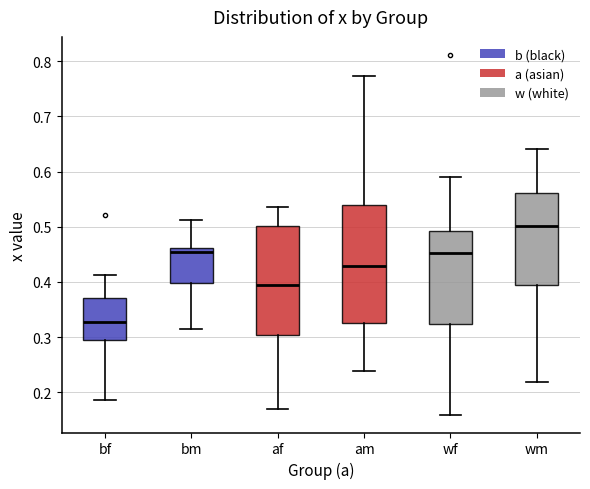

Reading left to right, read every box against the y-axis: the position of its median line, the range the box covers, and the ends of its whiskers. The values are not printed on the chart, so give them approximately, as read against the axis.

bf: median 0.33, box 0.30 to 0.37, whiskers 0.19 to 0.41
bm: median 0.45, box 0.40 to 0.46, whiskers 0.32 to 0.51
af: median 0.40, box 0.30 to 0.50, whiskers 0.17 to 0.54
am: median 0.43, box 0.33 to 0.54, whiskers 0.24 to 0.77
wf: median 0.45, box 0.32 to 0.49, whiskers 0.16 to 0.59
wm: median 0.50, box 0.40 to 0.56, whiskers 0.22 to 0.64